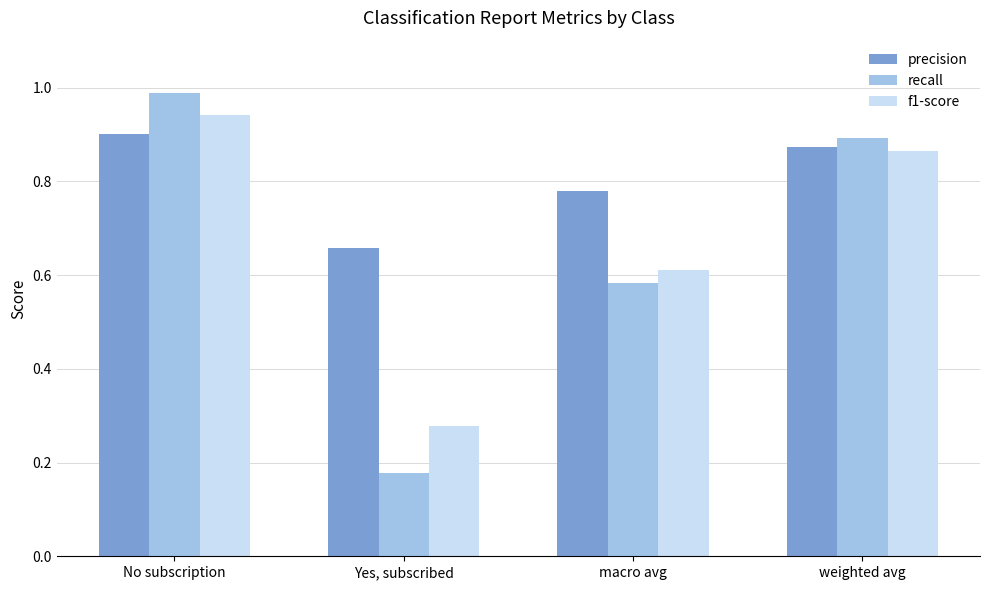

How many groups of bars are there?

4